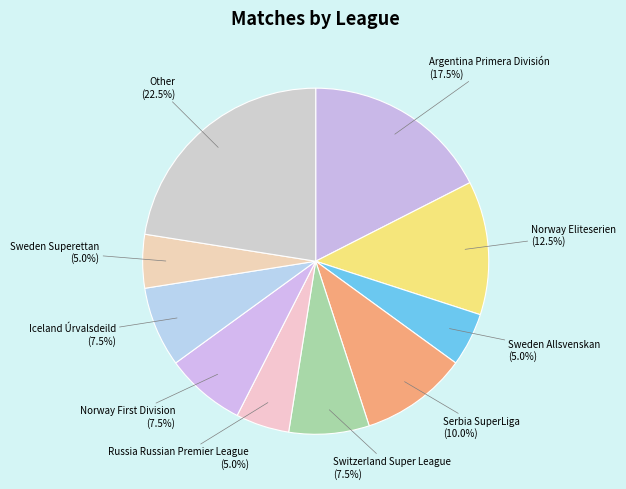

Count the number of slices in the pie.

10